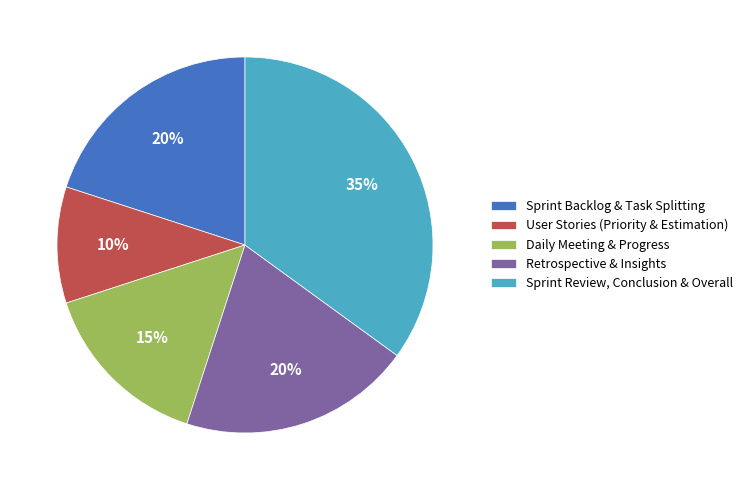

To the nearest percent, what percentage of the pie is User Stories (Priority & Estimation)?

10%